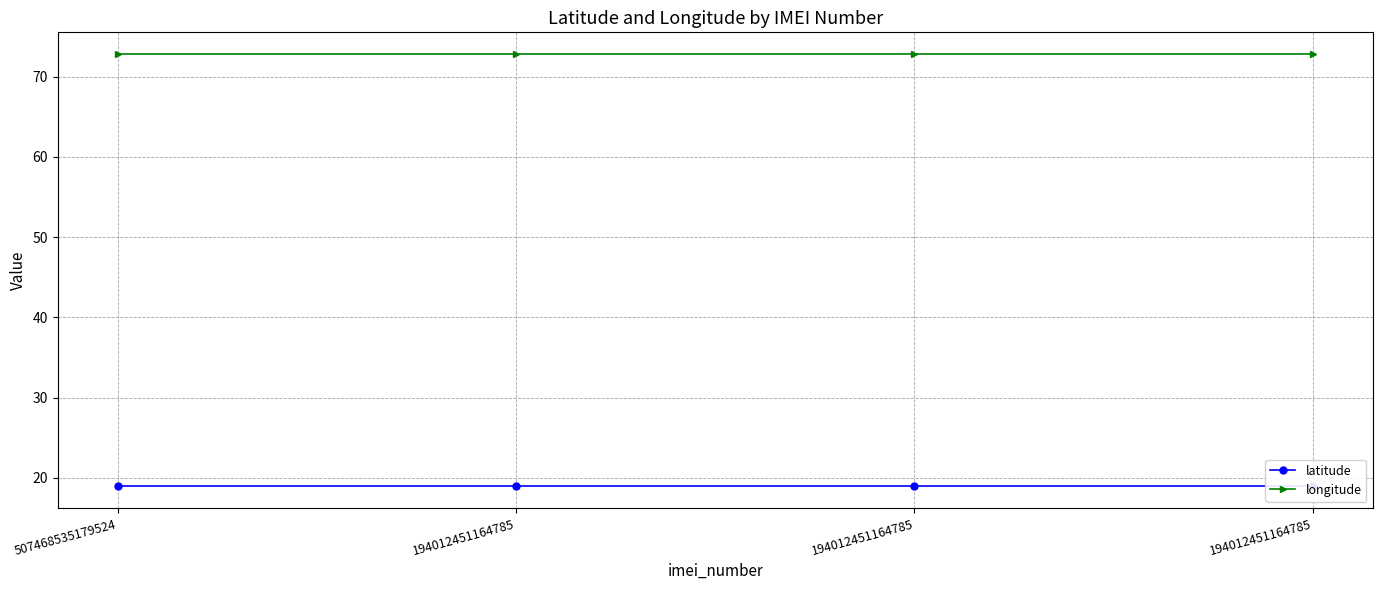

True or false: longitude and latitude intersect in this chart.

False